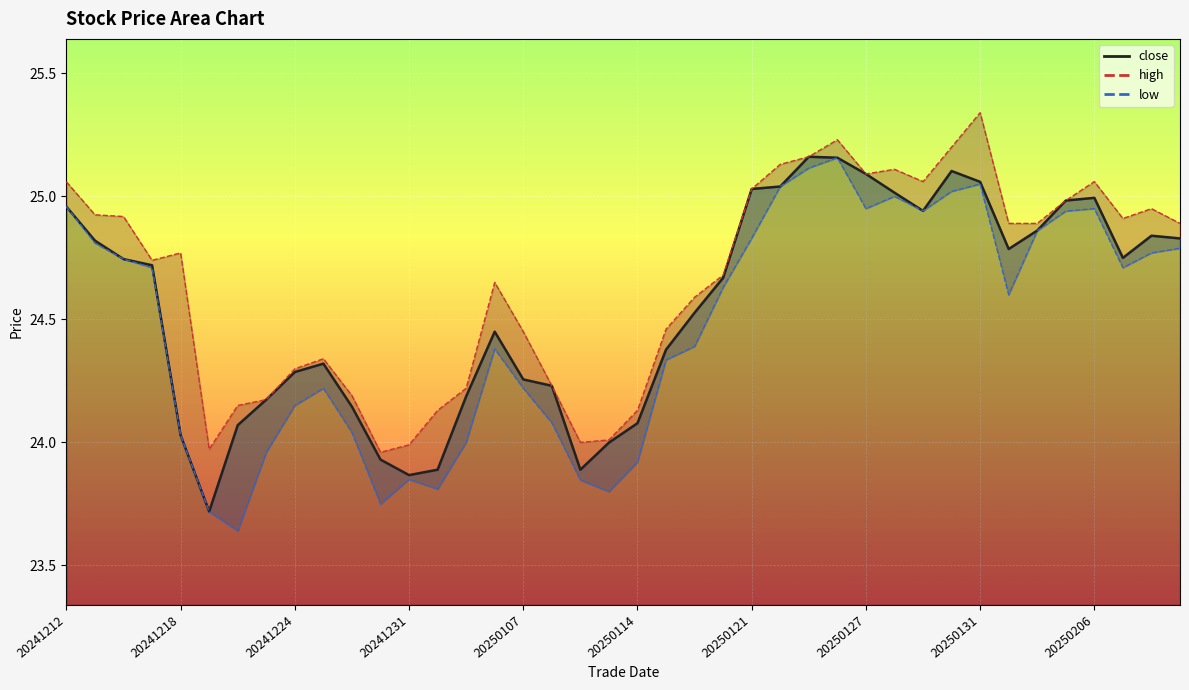

Reading left to right, transcribe all the data shown in this chart.

close: 25.0	24.8	24.7	24.7	24.0	23.7	24.1	24.2	24.3	24.3	24.1	23.9	23.9	23.9	24.2	24.4	24.3	24.2	23.9	24.0	24.1	24.4	24.5	24.7	25.0	25.0	25.2	25.2	25.1	25.0	24.9	25.1	25.1	24.8	24.9	25.0	25.0	24.8	24.8	24.8
high: 25.1	24.9	24.9	24.7	24.8	24.0	24.1	24.2	24.3	24.3	24.2	24.0	24.0	24.1	24.2	24.6	24.4	24.2	24.0	24.0	24.1	24.5	24.6	24.7	25.0	25.1	25.2	25.2	25.1	25.1	25.1	25.2	25.3	24.9	24.9	25.0	25.1	24.9	24.9	24.9
low: 25.0	24.8	24.7	24.7	24.0	23.7	23.6	24.0	24.1	24.2	24.0	23.8	23.9	23.8	24.0	24.4	24.2	24.1	23.8	23.8	23.9	24.3	24.4	24.6	24.8	25.0	25.1	25.2	24.9	25.0	24.9	25.0	25.1	24.6	24.9	24.9	24.9	24.7	24.8	24.8